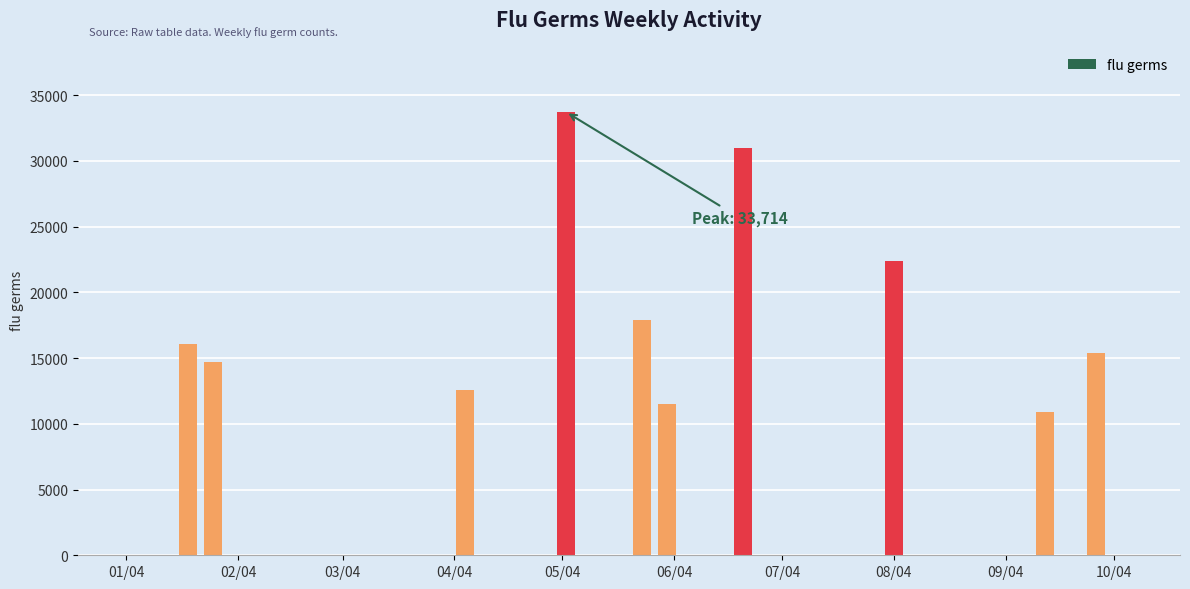

What is the sum of all values?

186033.3